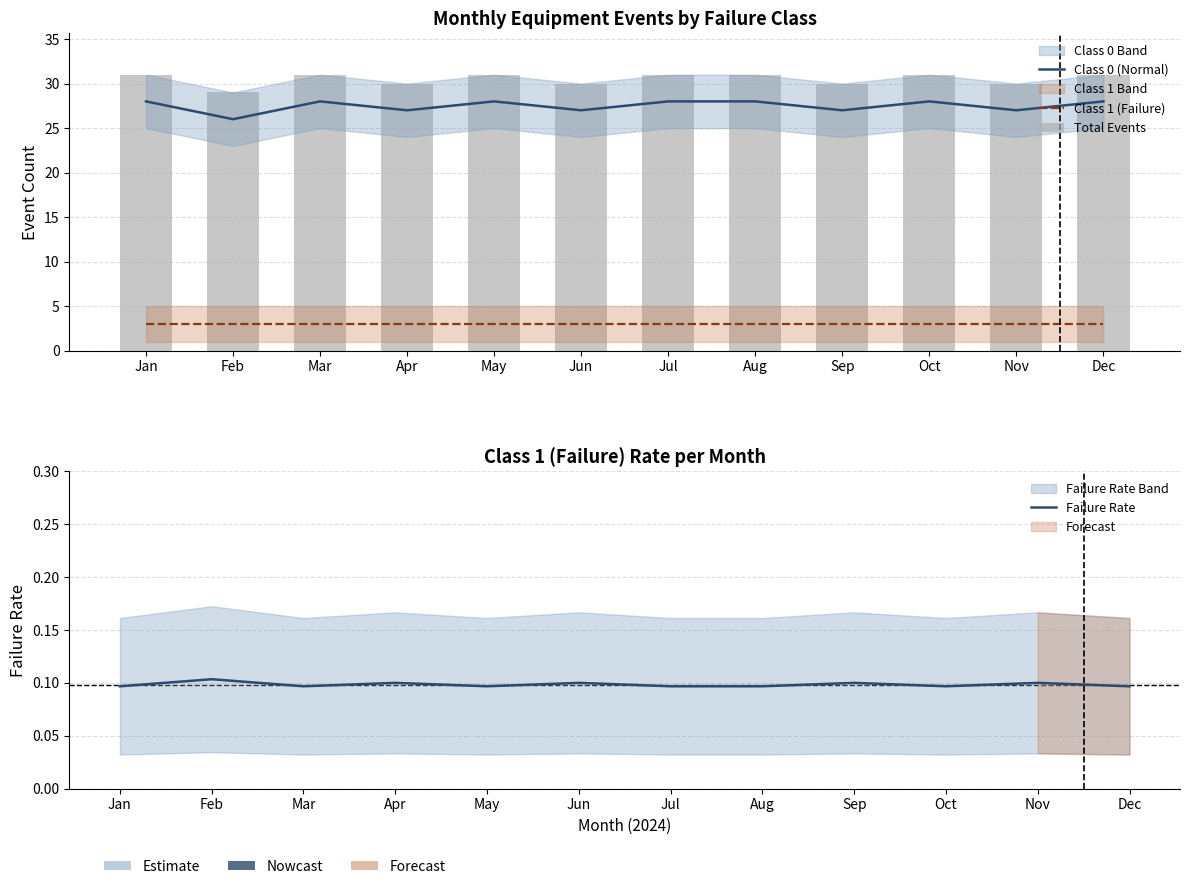

What is the value of the Failure Rate bar at the 3rd from the left?

0.1